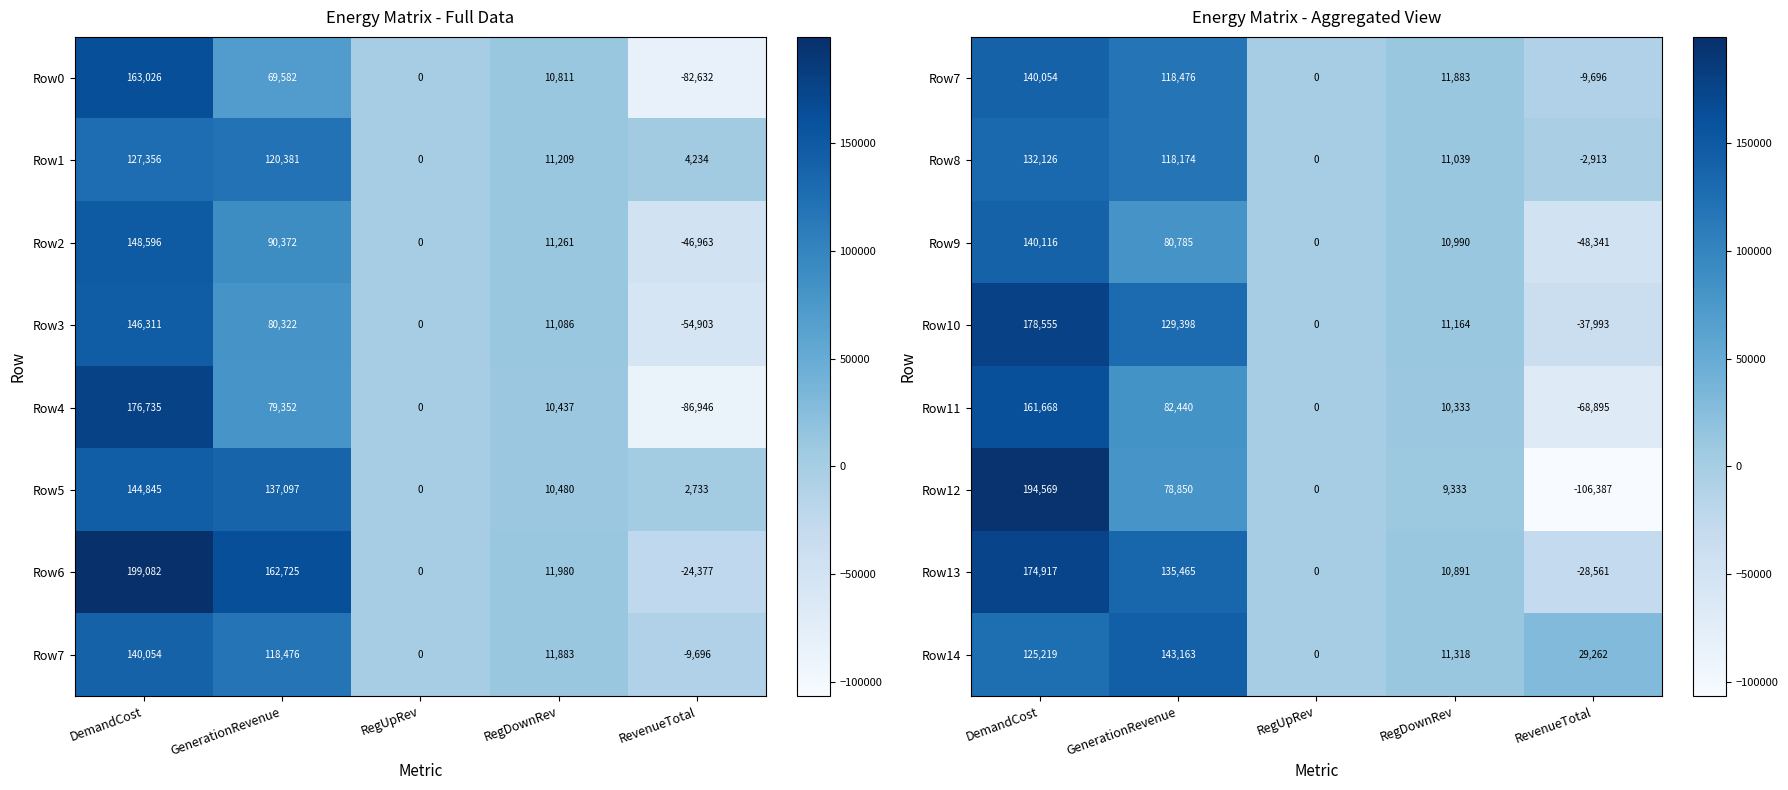

What is the approximate value of Row9 at RevenueTotal, to the nearest 10?

-48340